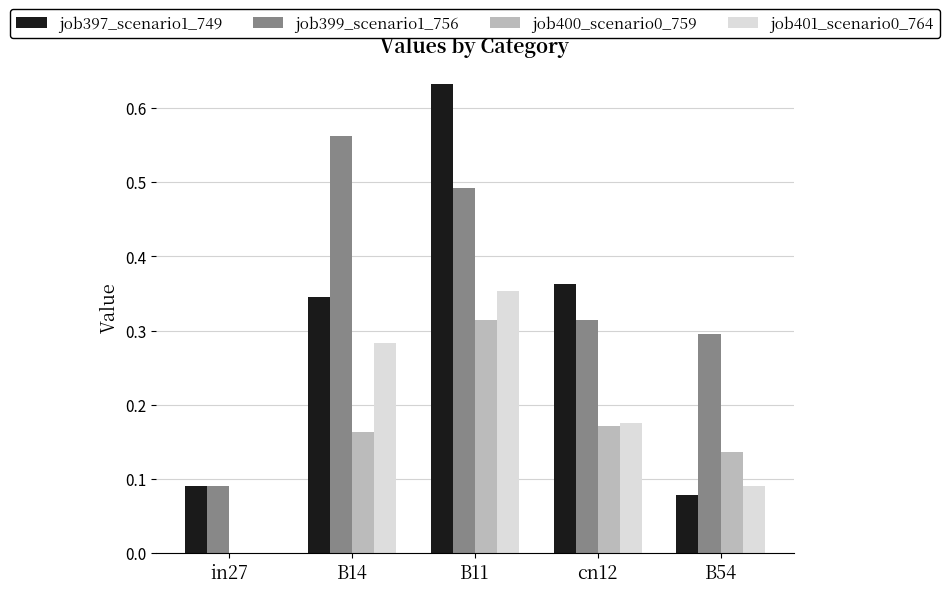

What is the sum of the job397_scenario1_749 values at in27 and B11?

0.7